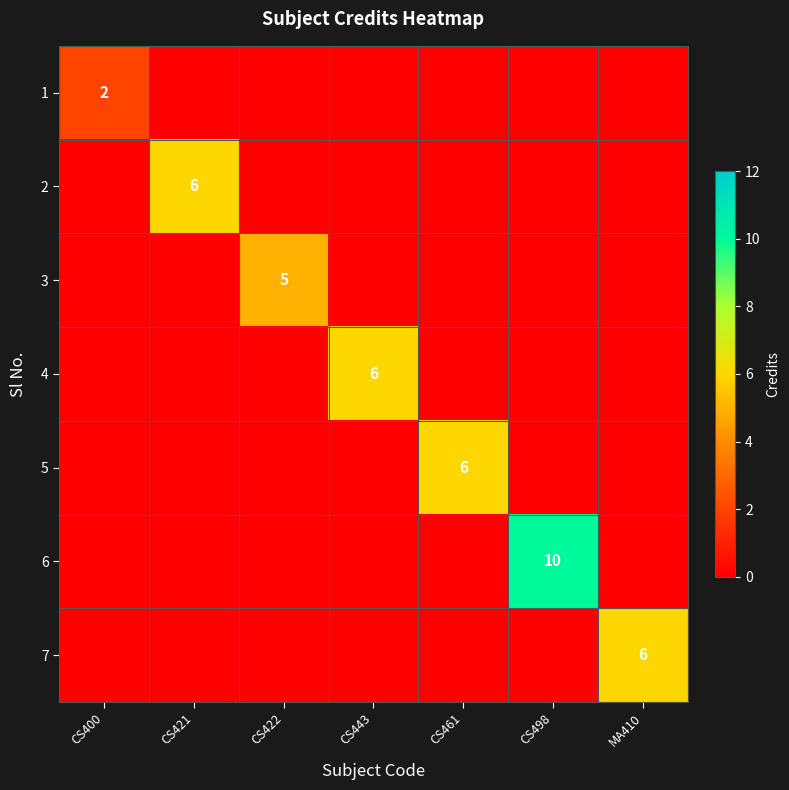

The 4 series shows 10 at CS443. True or false?

False